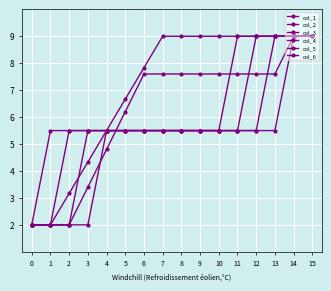

At which label does col_3 reach its peak?

13